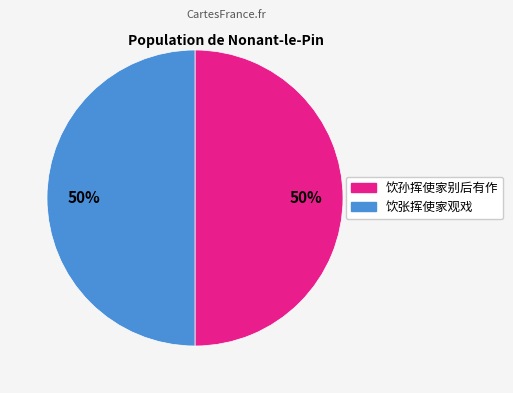

True or false: 饮张挥使家观戏 accounts for 50% of the total.

True